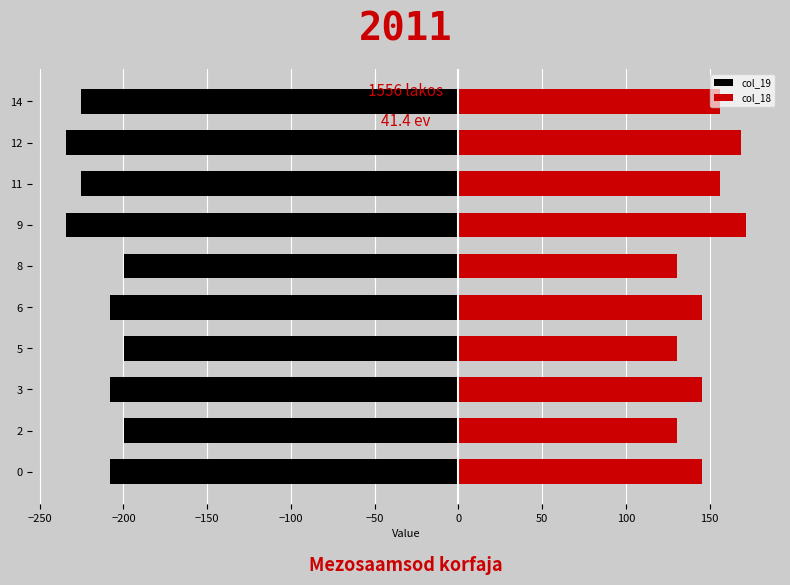

Which series has the largest total across all categories?

col_18